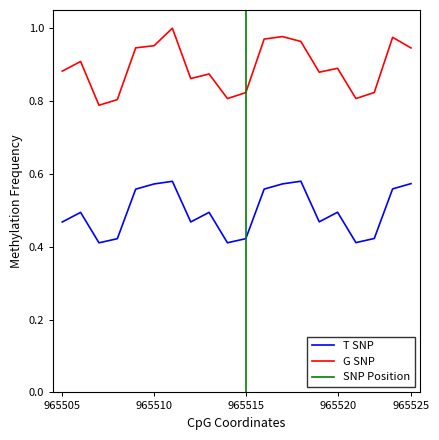

True or false: G SNP has a value of 0.6 at 965505.

False